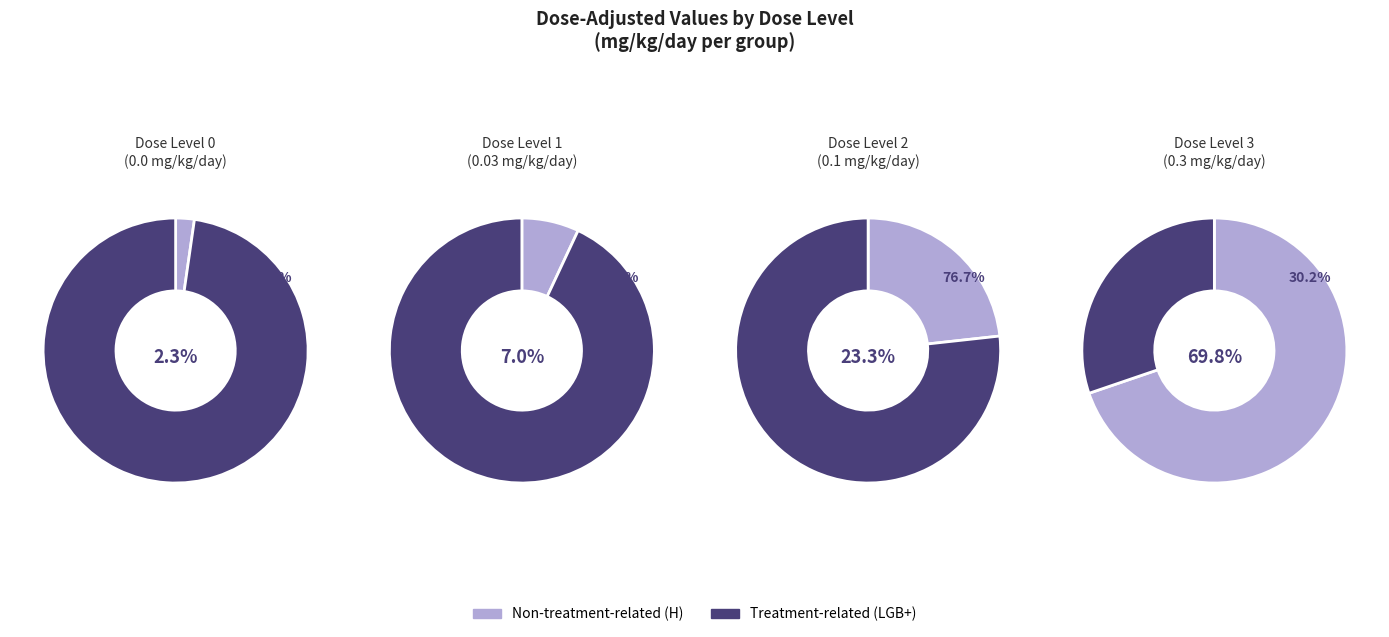

Is the sum of 3 and dose_values greater than half?

Yes